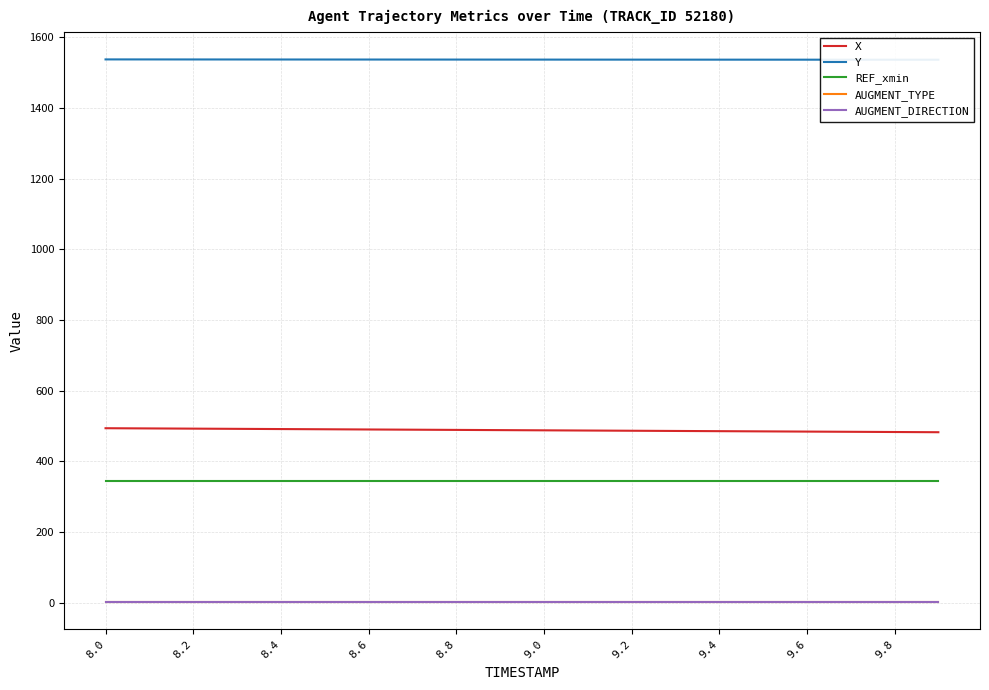

At which label is AUGMENT_TYPE closest to 1?

8.0